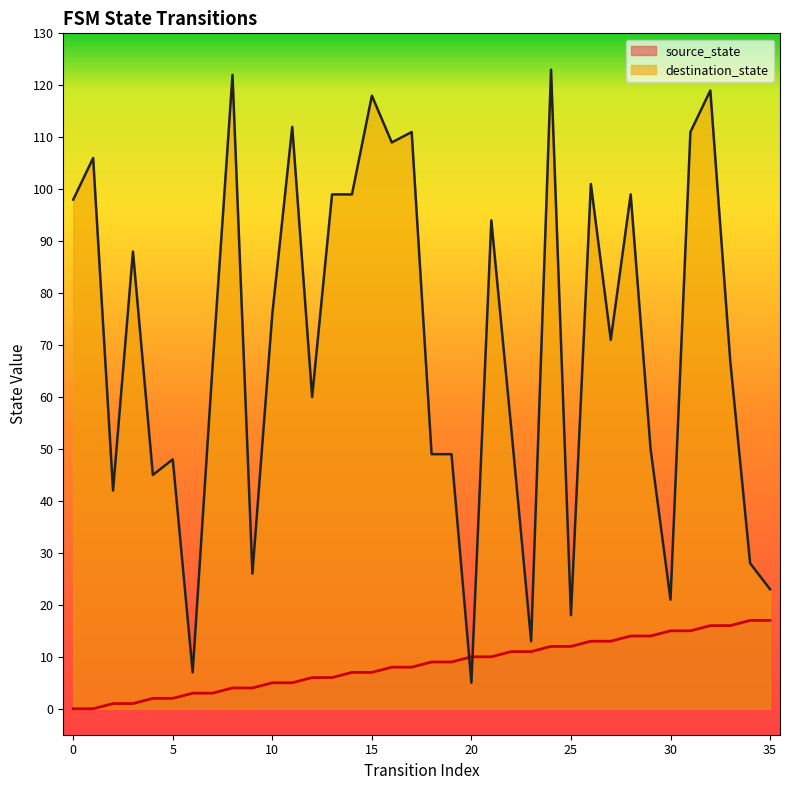

What is the sum of the destination_state values at 6 and 15?

125